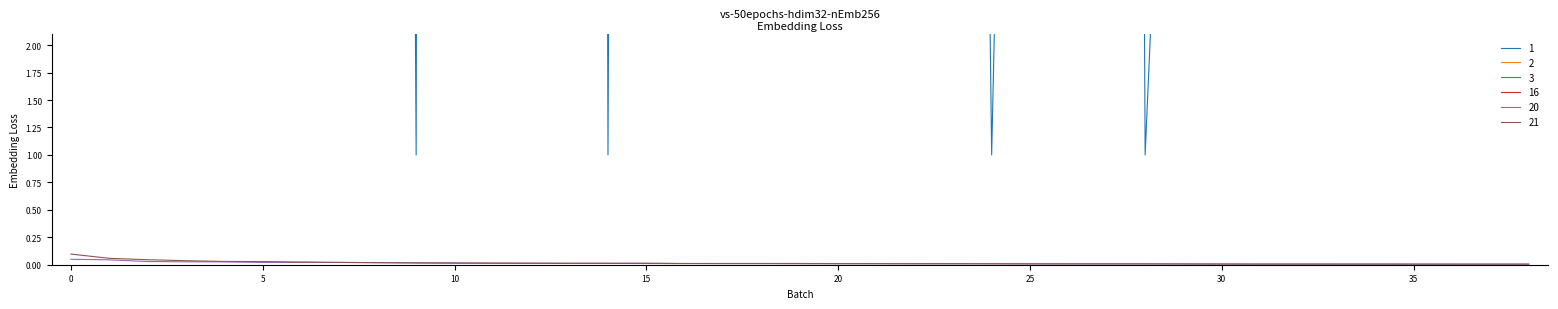

Which has a higher value, 17 or 33?

17